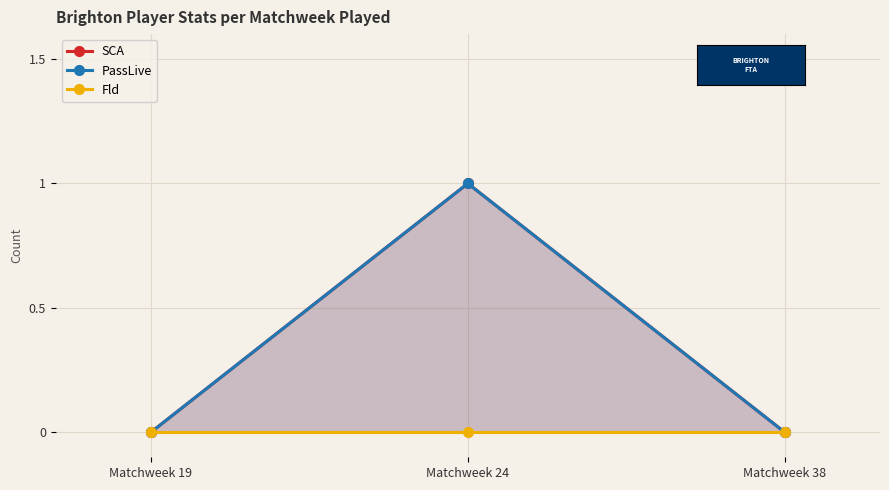

Rank the series at Matchweek 24 from highest to lowest value.

SCA, PassLive, Fld